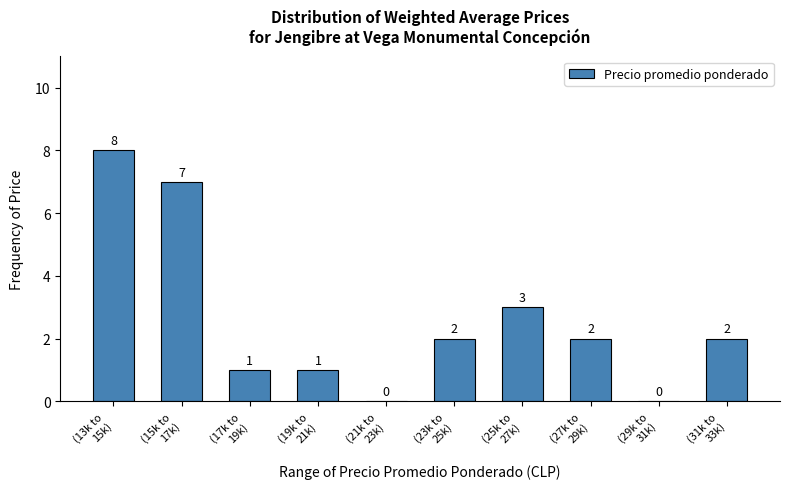

What is the maximum value shown in the chart?

8